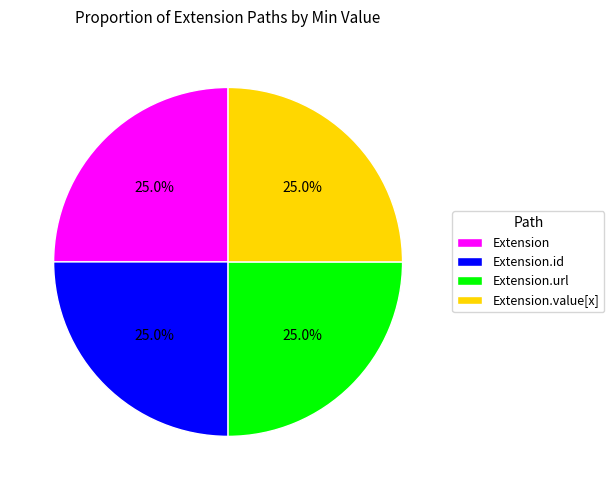

How many segments does this pie chart have?

4